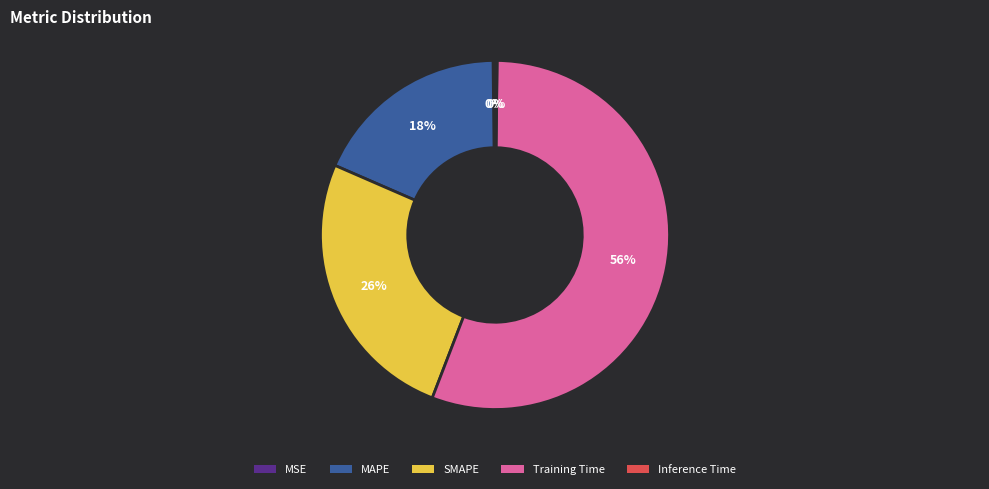

Which slice is the largest?

Training Time